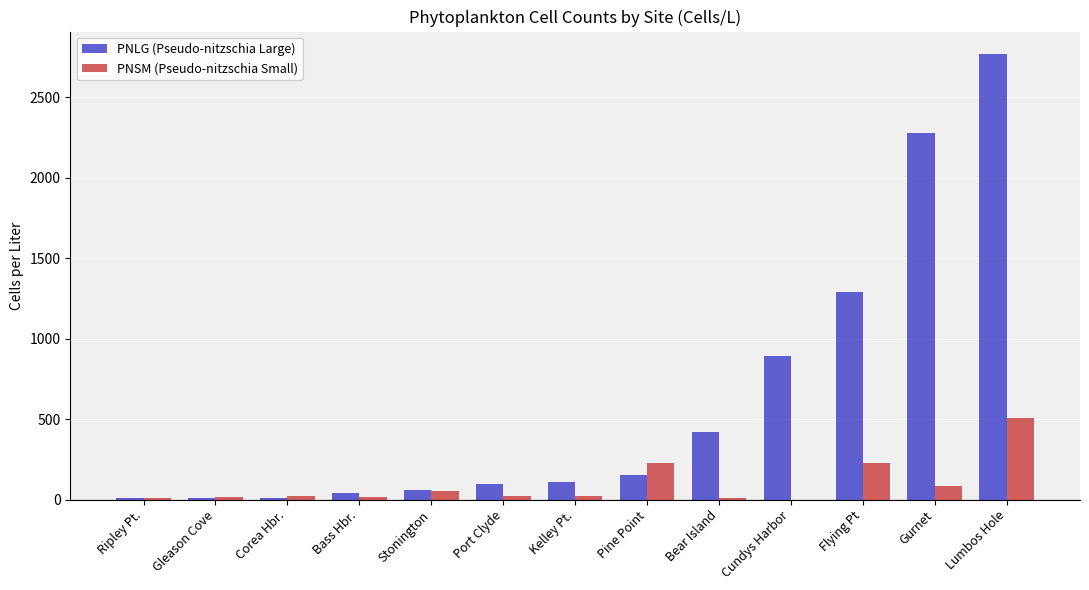

At which label is PNLG (Pseudo-nitzschia Large) closest to 1389?

Flying Pt